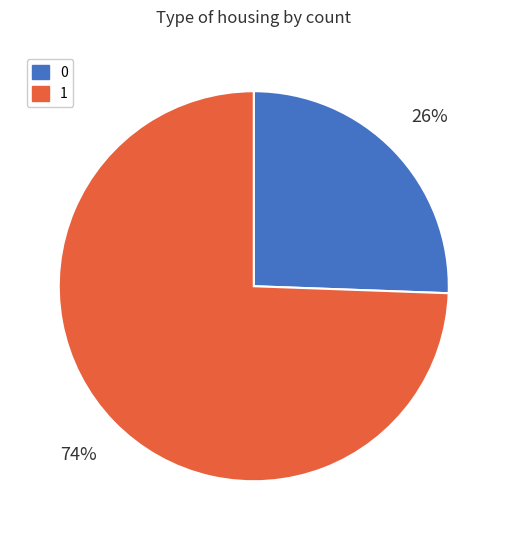

Count the number of slices in the pie.

2